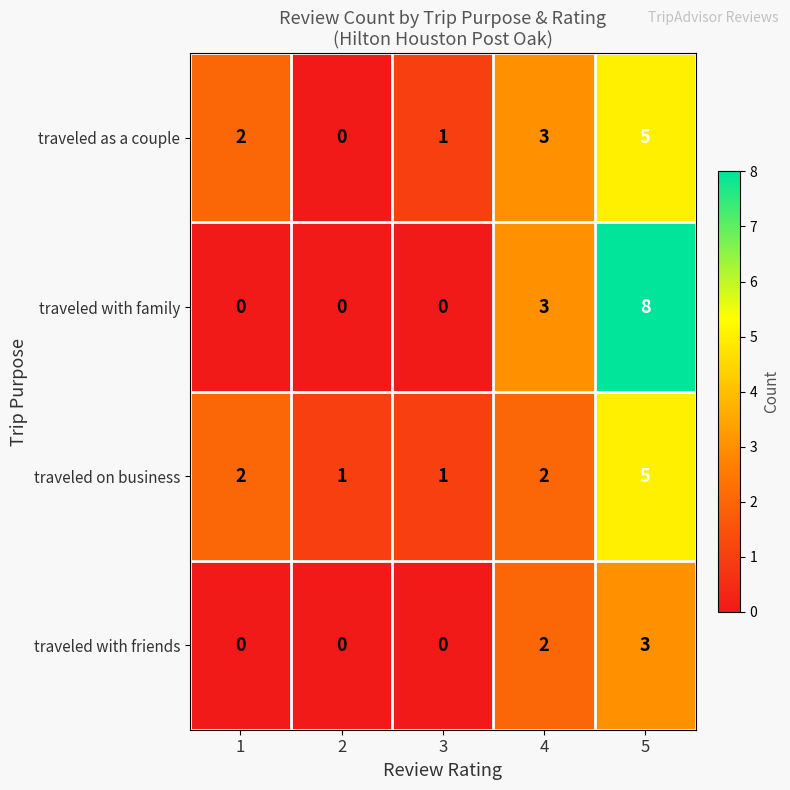

Reading left to right, extract all data points from this chart.

traveled as a couple: 2	0	1	3	5
traveled with family: 0	0	0	3	8
traveled on business: 2	1	1	2	5
traveled with friends: 0	0	0	2	3